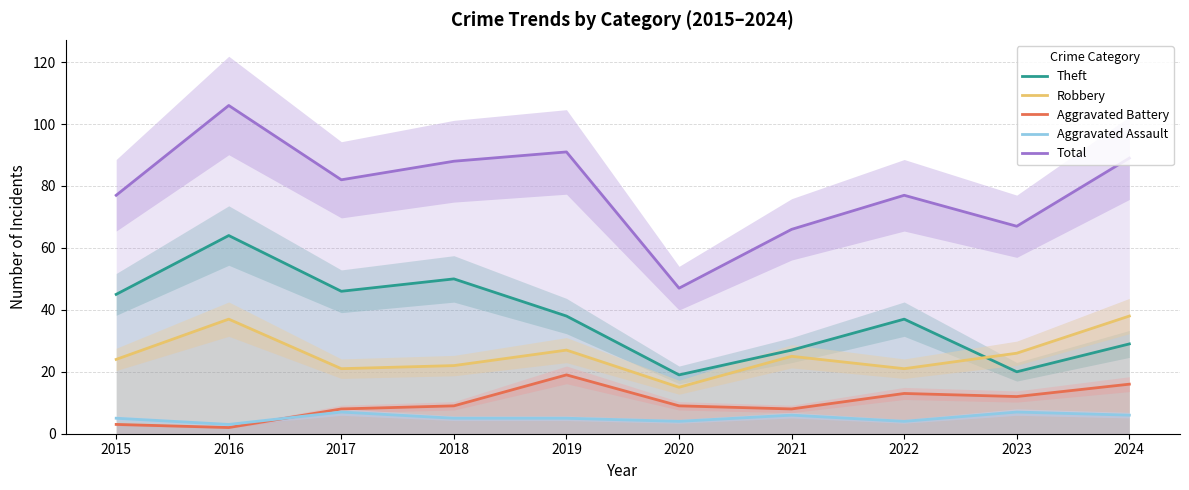

Reading right to left, extract all data points from this chart.

Theft: 29	20	37	27	19	38	50	46	64	45
Robbery: 38	26	21	25	15	27	22	21	37	24
Aggravated Battery: 16	12	13	8	9	19	9	8	2	3
Aggravated Assault: 6	7	4	6	4	5	5	7	3	5
Total: 89	67	77	66	47	91	88	82	106	77